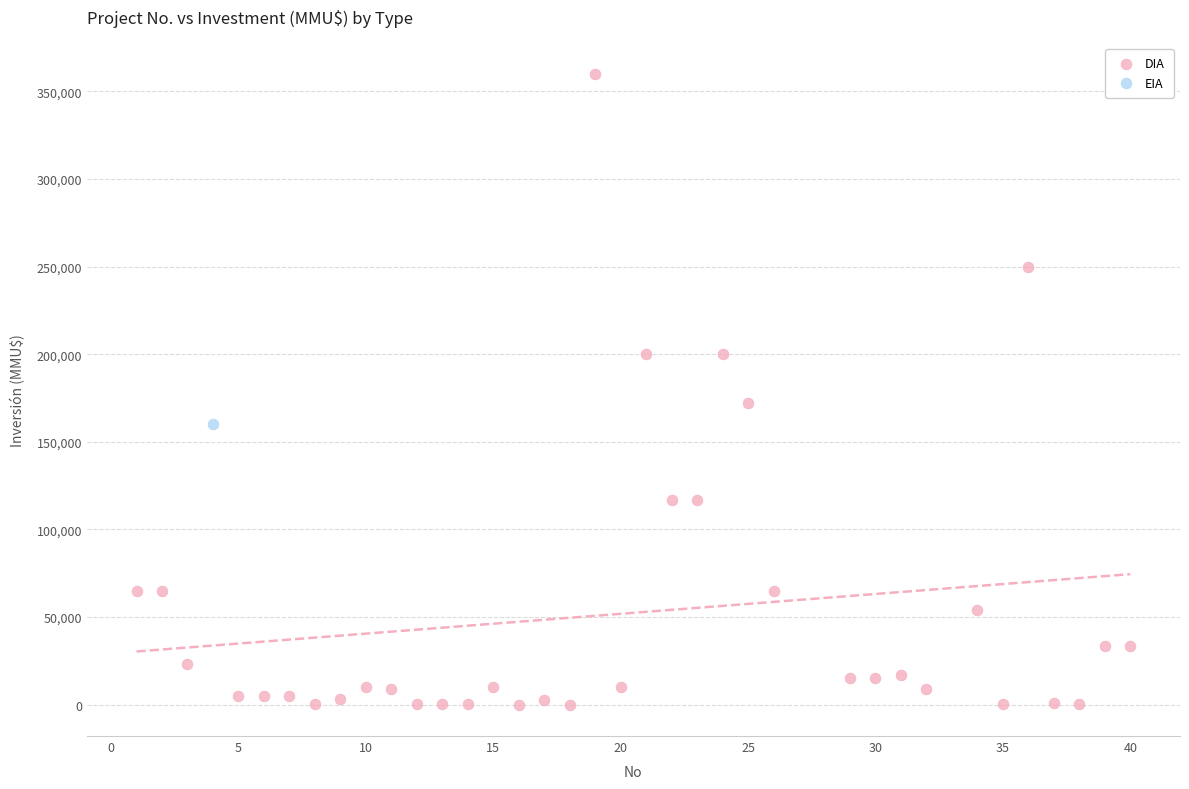

What are all the series names shown in the legend?

DIA, EIA